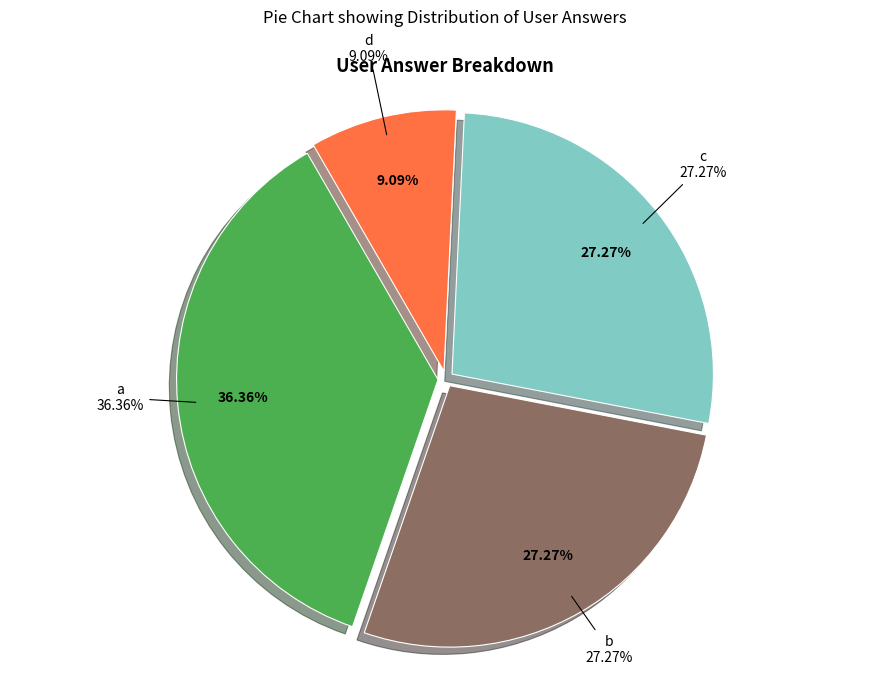

Which category has the smallest portion of the pie?

d